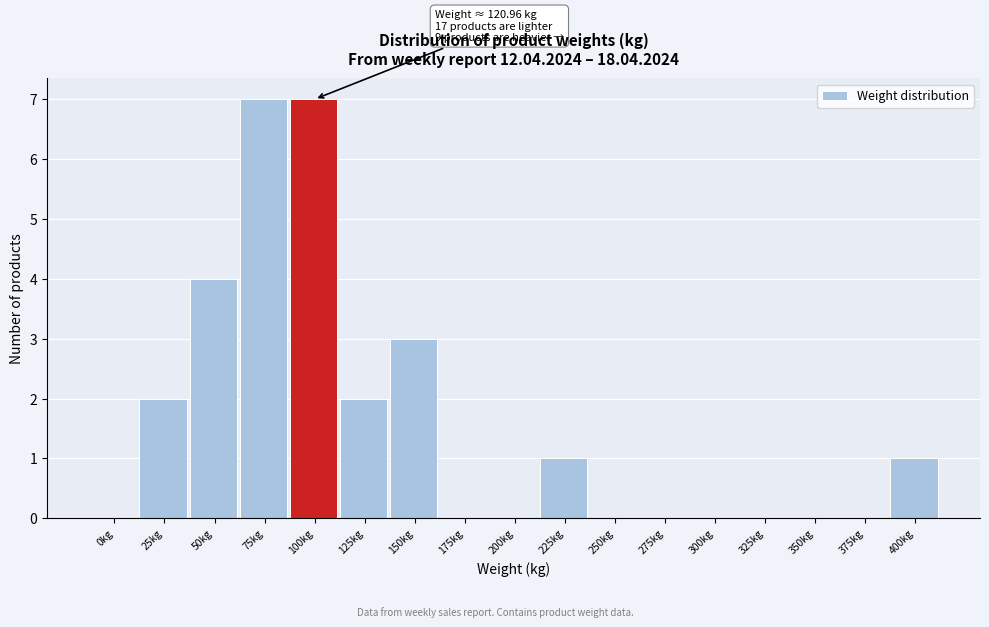

Reading left to right, extract all data points from this chart.

0kg=0	25kg=2	50kg=4	75kg=7	100kg=7	125kg=2	150kg=3	175kg=0	200kg=0	225kg=1	250kg=0	275kg=0	300kg=0	325kg=0	350kg=0	375kg=0	400kg=1